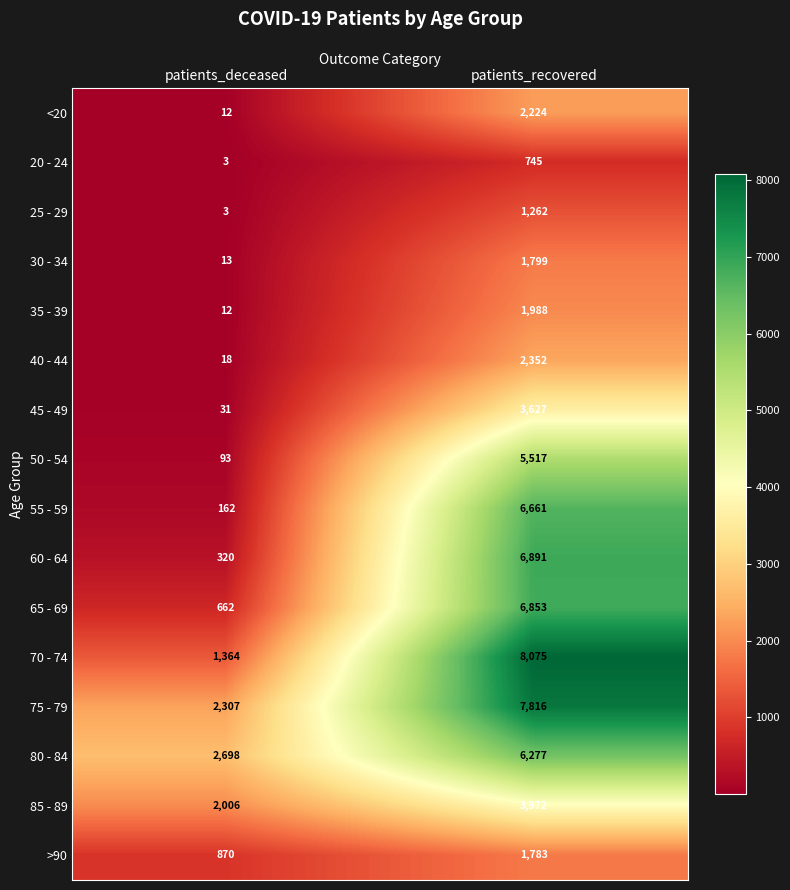

The value of 75 - 79 at patients_recovered is 7816. True or false?

True